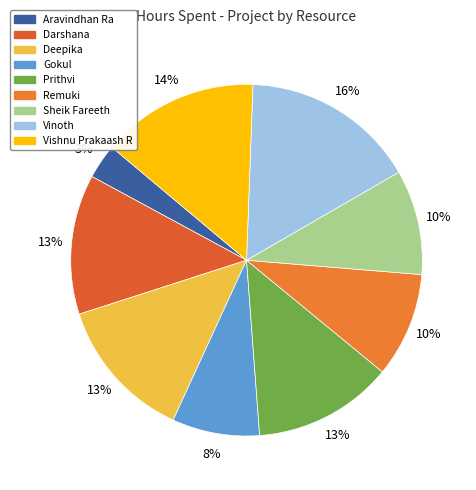

Rank the categories by value from lowest to highest.

Aravindhan Ra, Gokul, Remuki, Sheik Fareeth, Darshana, Prithvi, Deepika, Vishnu Prakaash R, Vinoth